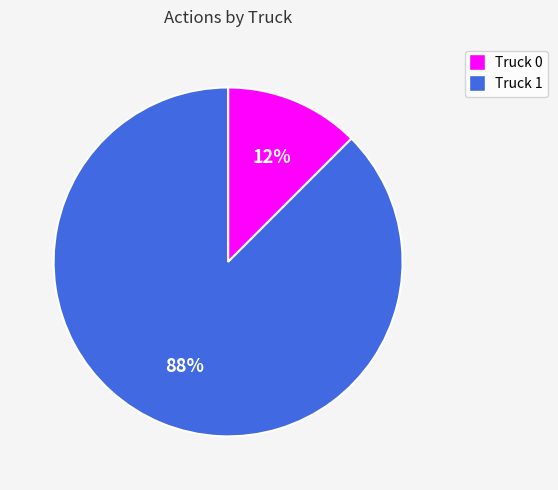

Combined, do Truck 0 and Truck 1 account for over 50%?

Yes